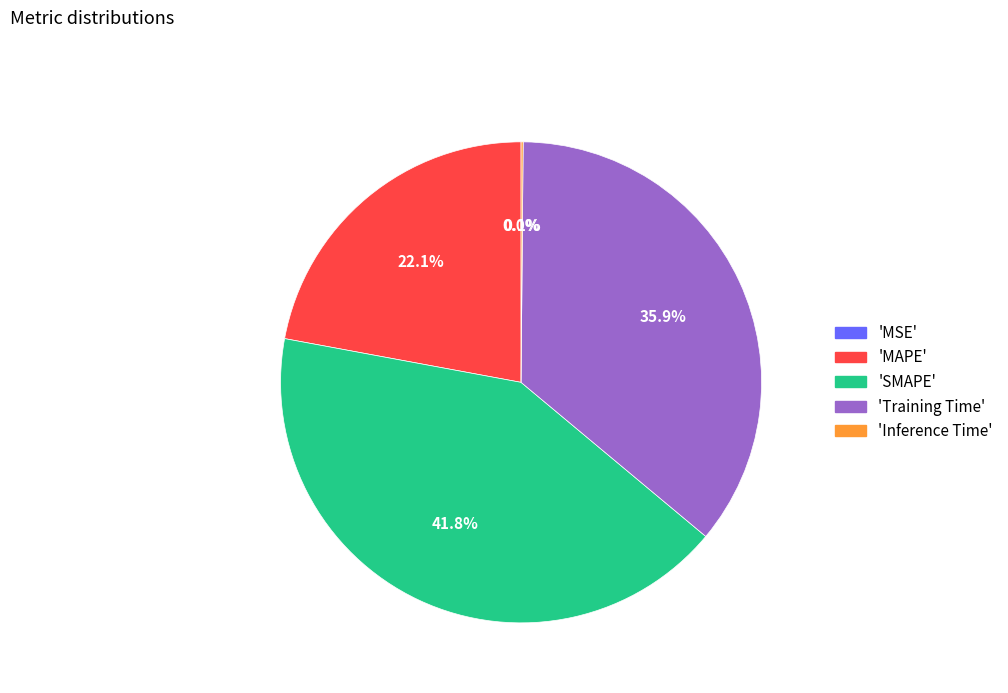

What percentage is NOT represented by 'MAPE'?

77.9%